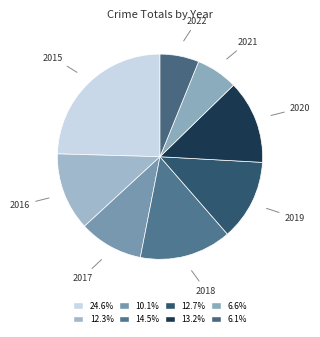

Rank the categories by value from lowest to highest.

2022, 2021, 2017, 2016, 2019, 2020, 2018, 2015